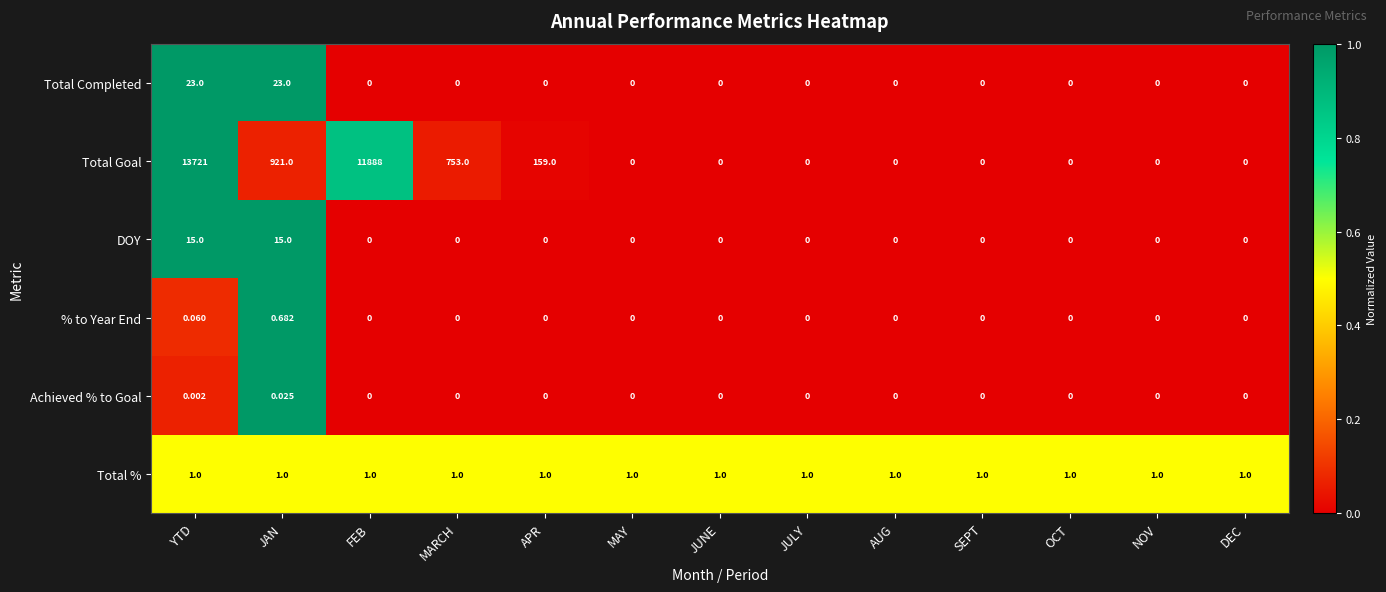

Count the number of data series in this chart.

6